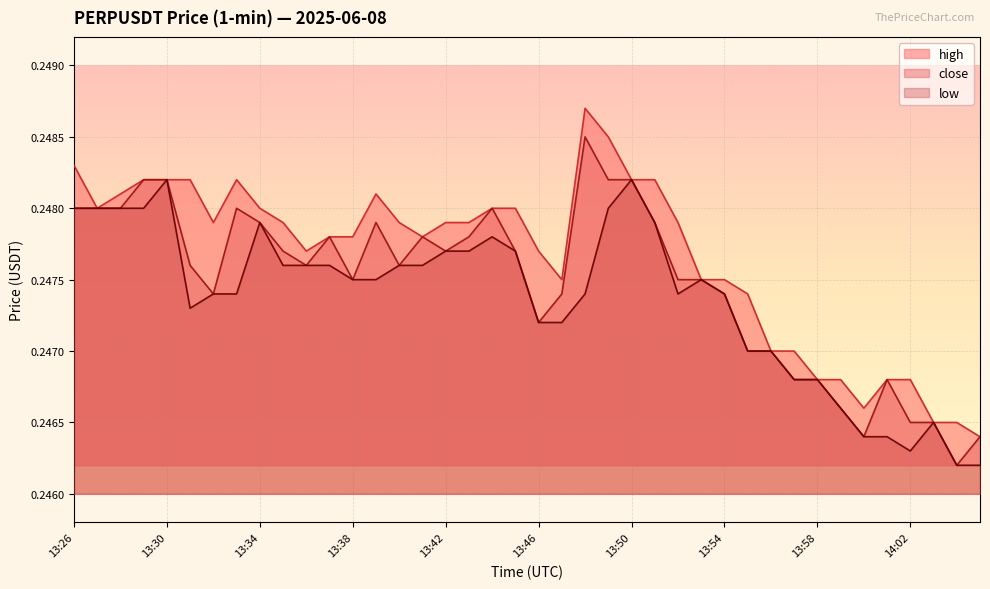

How many lines are shown in the chart?

3